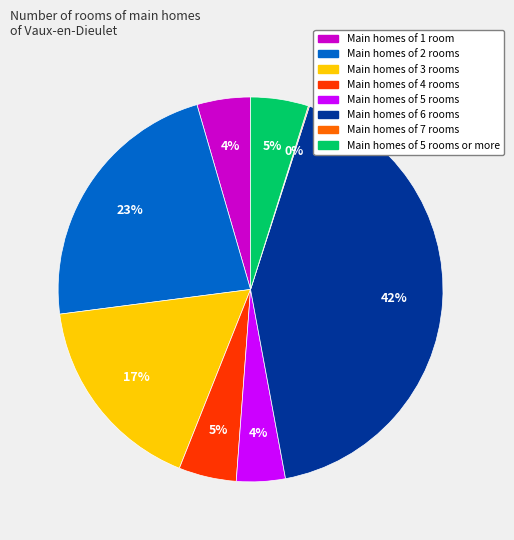

Does any single category account for the majority?

No